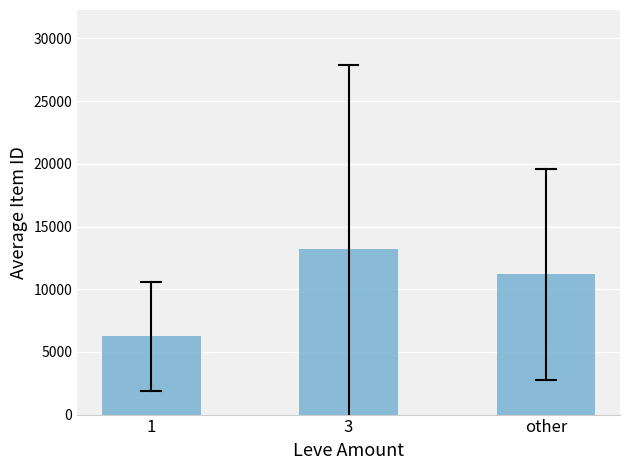

Reading left to right, what are all the values shown in this chart?

6259.0	13192.3	11191.2